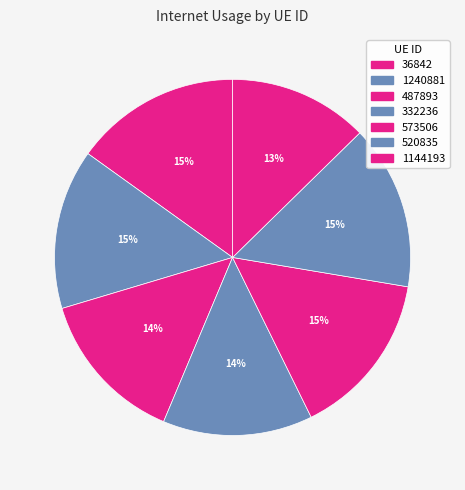

Is it true that 1240881 is 28% of the pie?

False